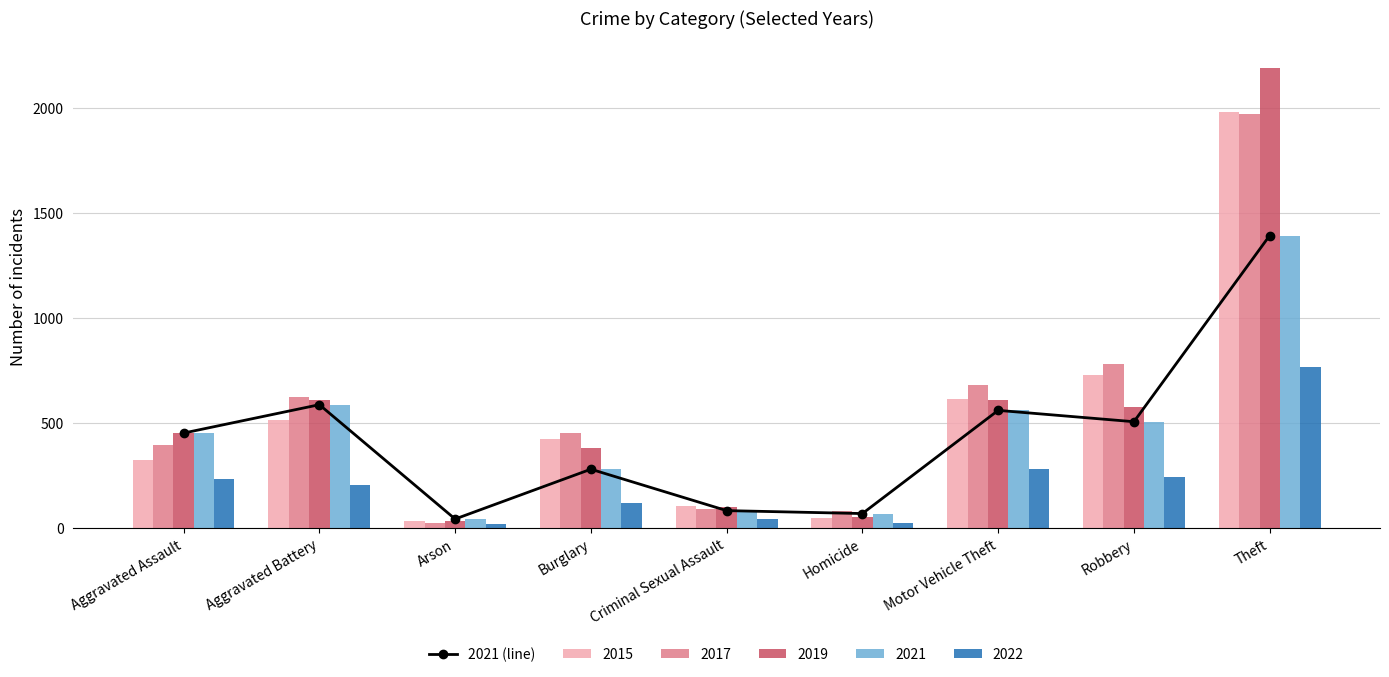

What is the difference between the second highest and minimum values?

544